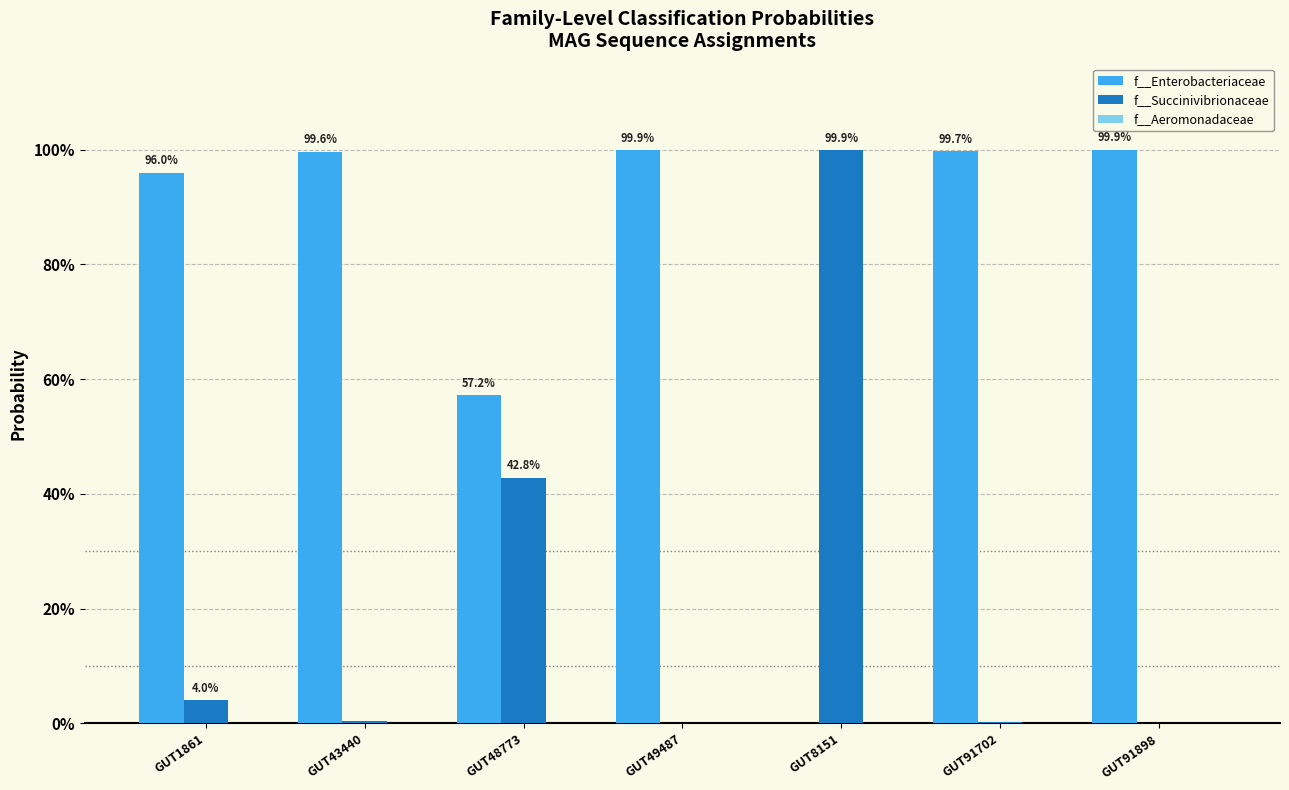

What position from the left is GUT8151?

5